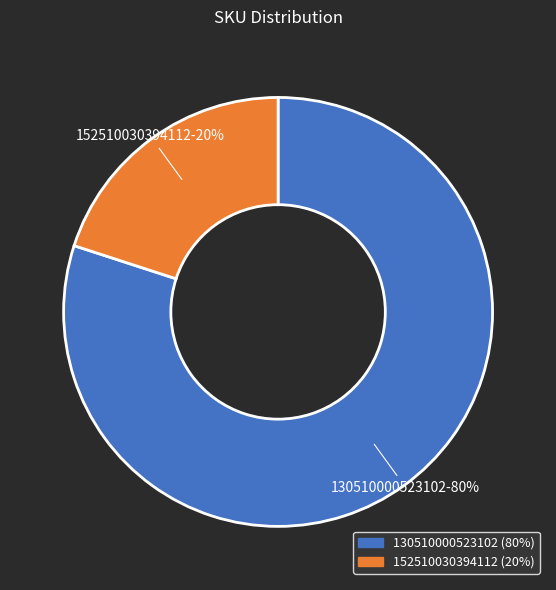

What percentage is the 152510030394112 slice, to the nearest percent?

20%